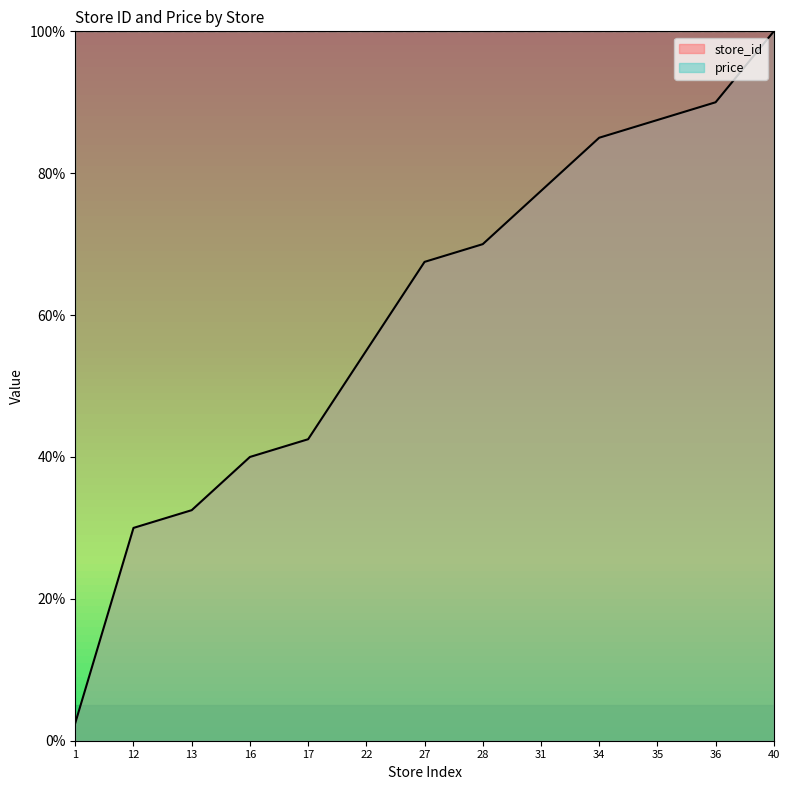

Reading left to right, transcribe all the data shown in this chart.

1=2.5	12=30.0	13=32.5	16=40.0	17=42.5	22=55.0	27=67.5	28=70.0	31=77.5	34=85.0	35=87.5	36=90.0	40=100.0